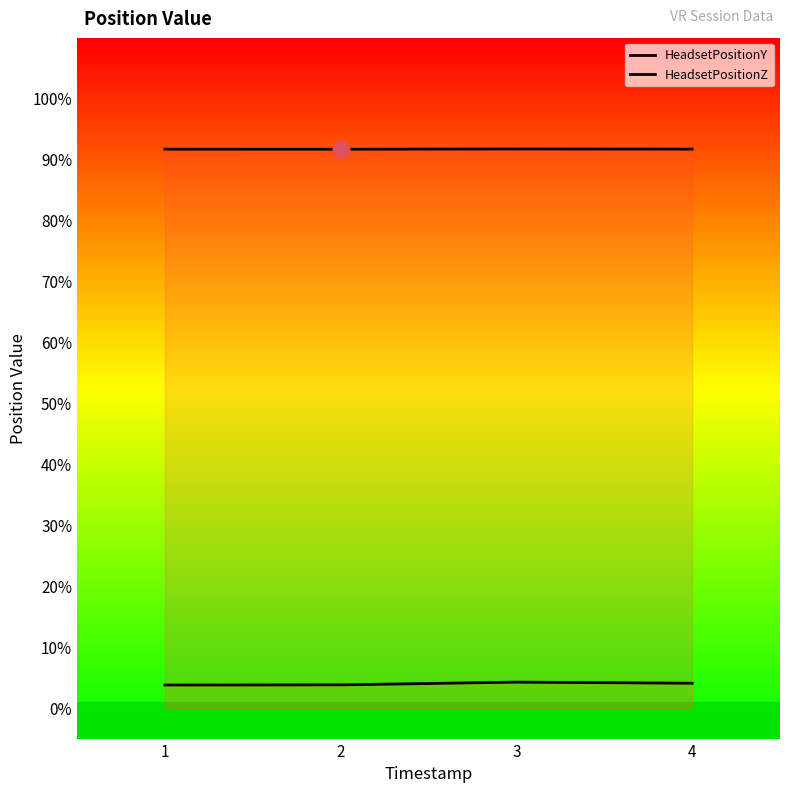

At how many categories does at least one series exceed 0?

4